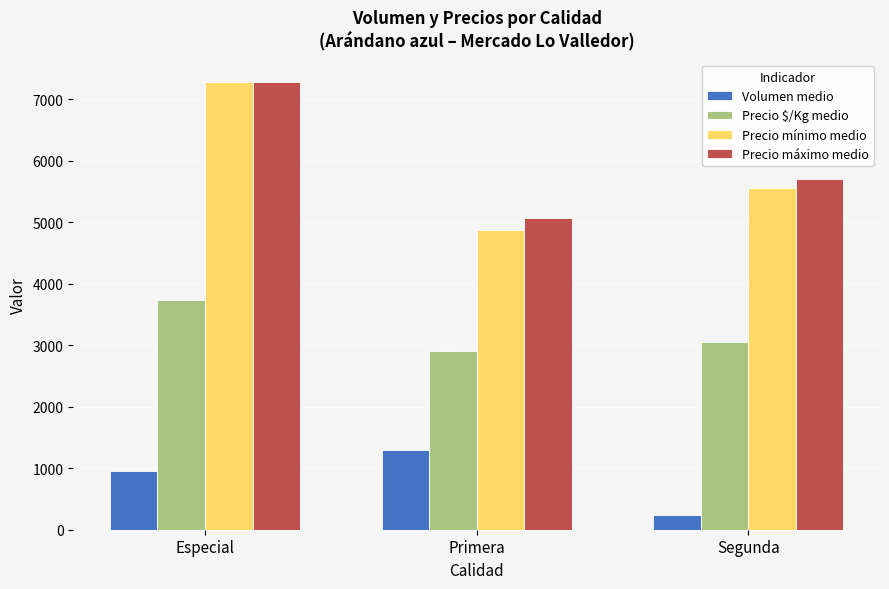

What is the greatest value displayed?

7280.0